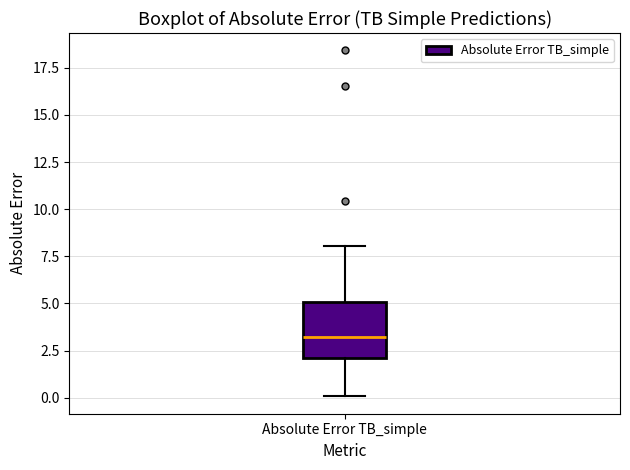

Read this box plot against the y-axis: the position of the median line, the range covered by the box, and the ends of both whiskers. The values are not printed on the chart, so give them approximately, as read against the axis.

median 3, box 2 to 5, whiskers 0 to 8